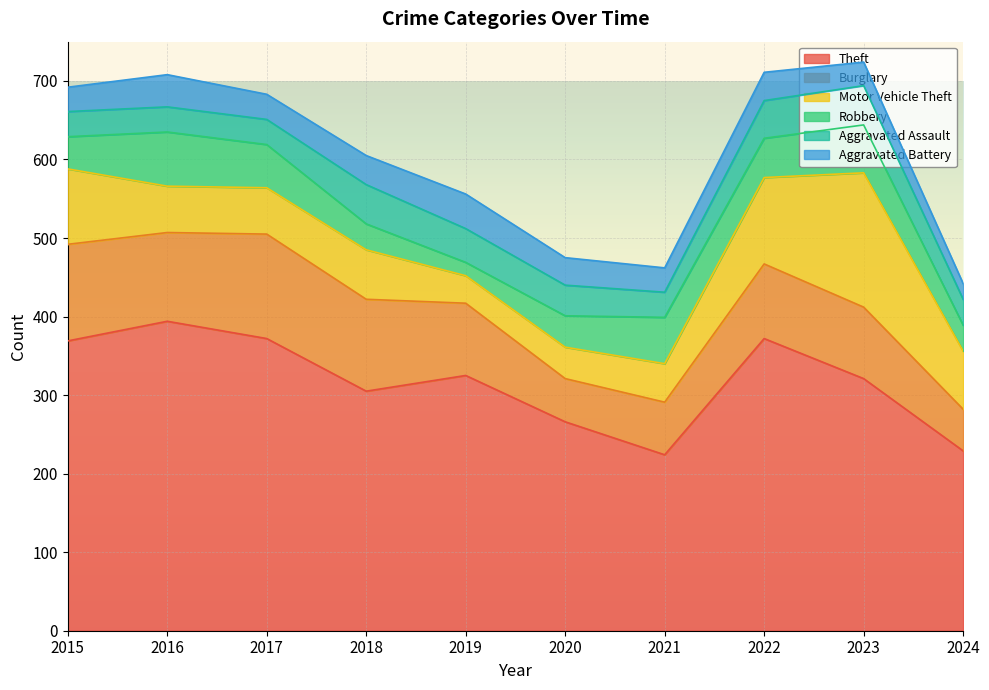

List the series in order of their peak value, lowest first.

Aggravated Battery, Aggravated Assault, Robbery, Burglary, Motor Vehicle Theft, Theft